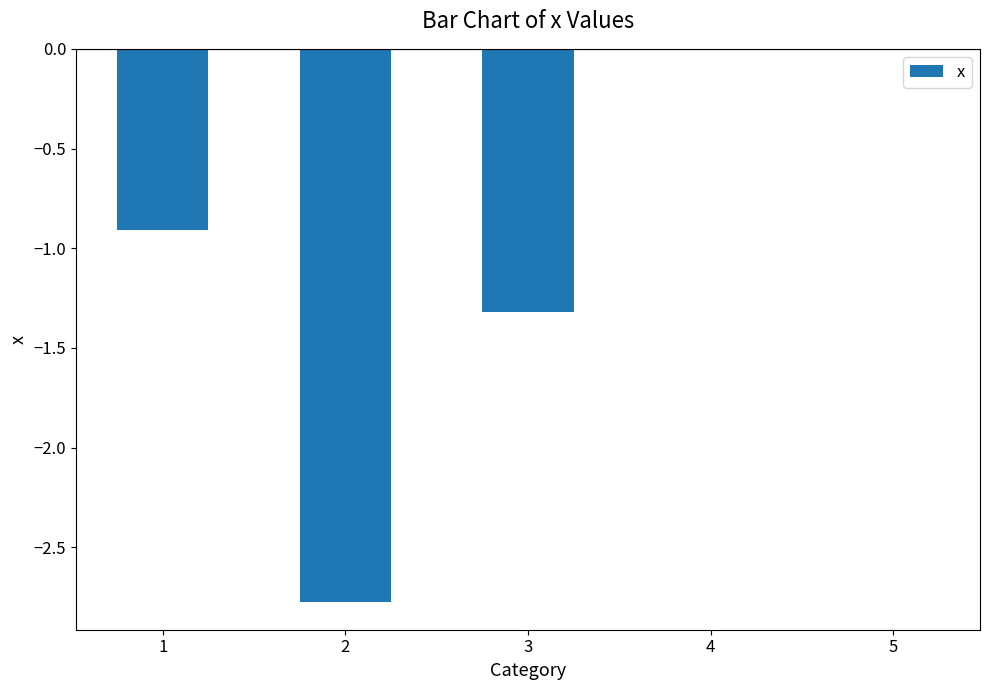

Reading right to left, extract all data points from this chart.

5=0.0	4=0.0	3=-1.3	2=-2.8	1=-0.9